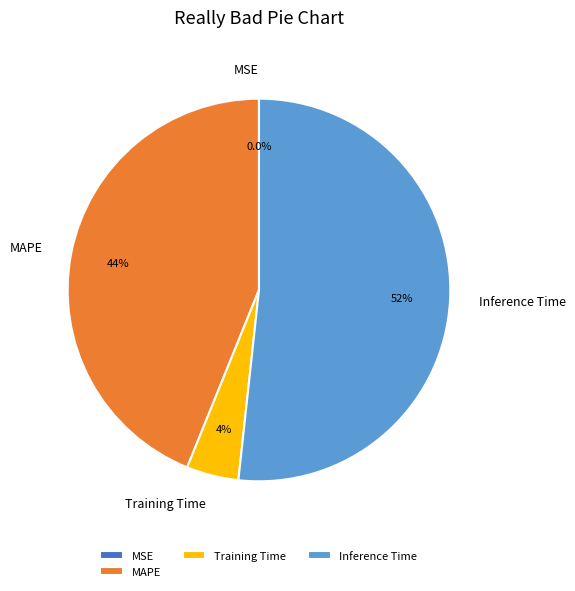

Combined, do Training Time and MAPE account for over 50%?

No